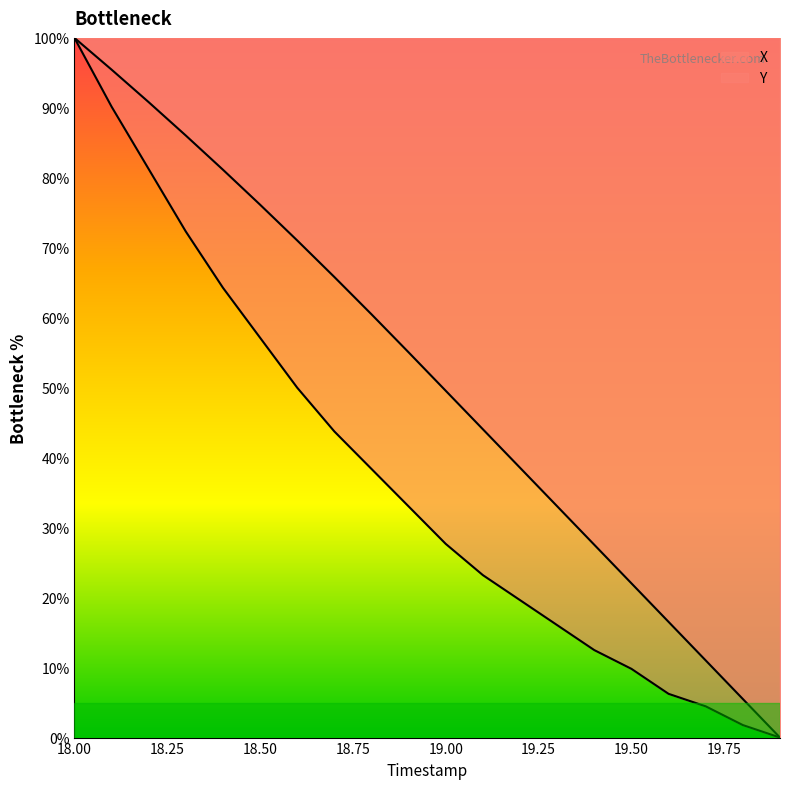

What is the value of the Y point at the 6th from the left?

57.1